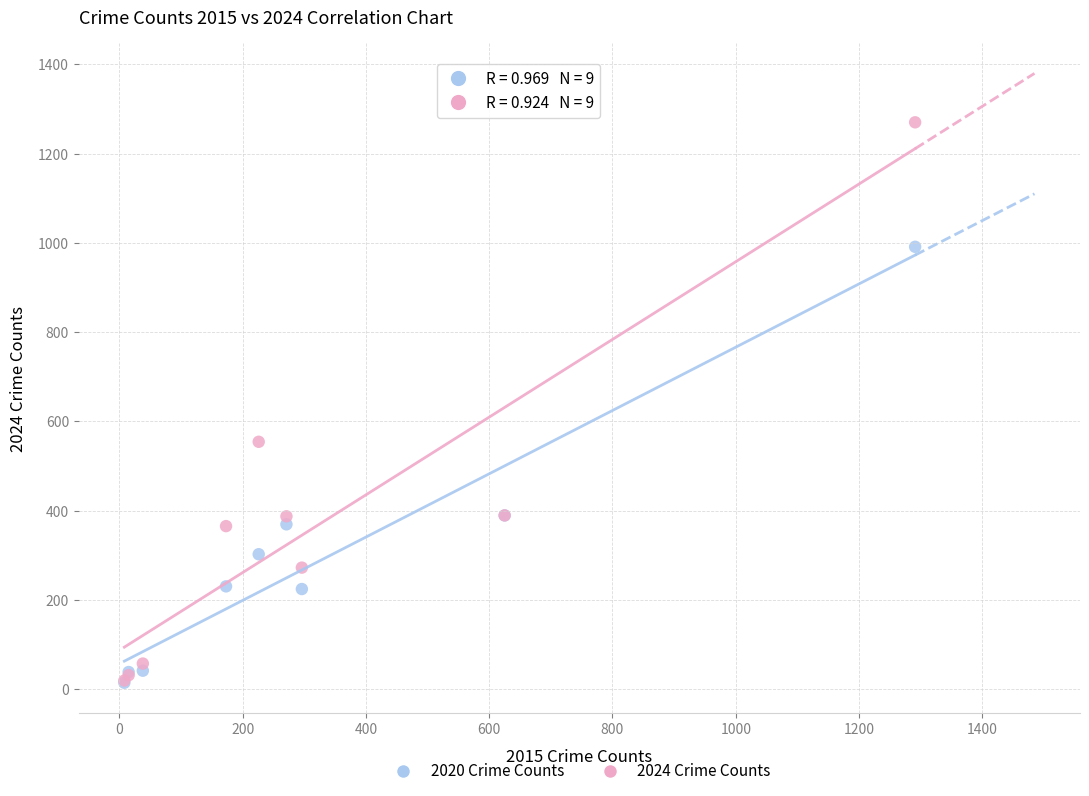

Across all series, what Y value is closest to 642?

554